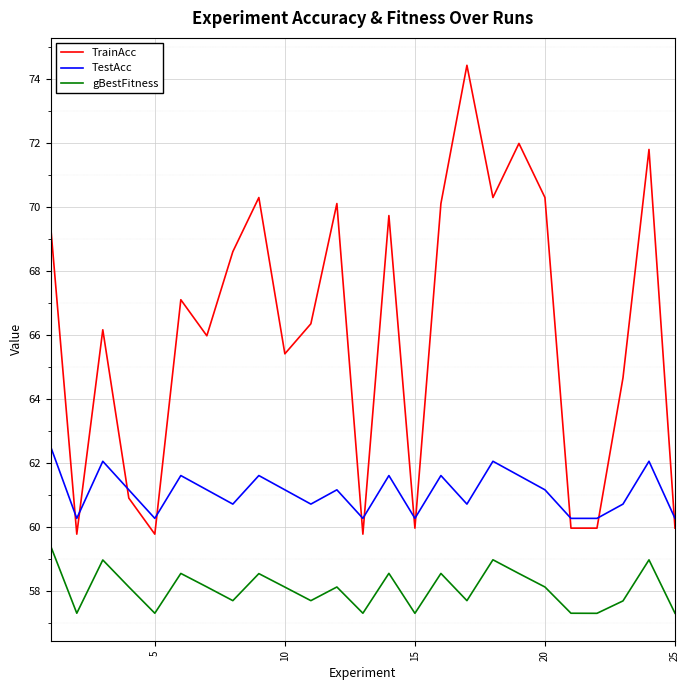

Which series has the widest spread of values?

TrainAcc